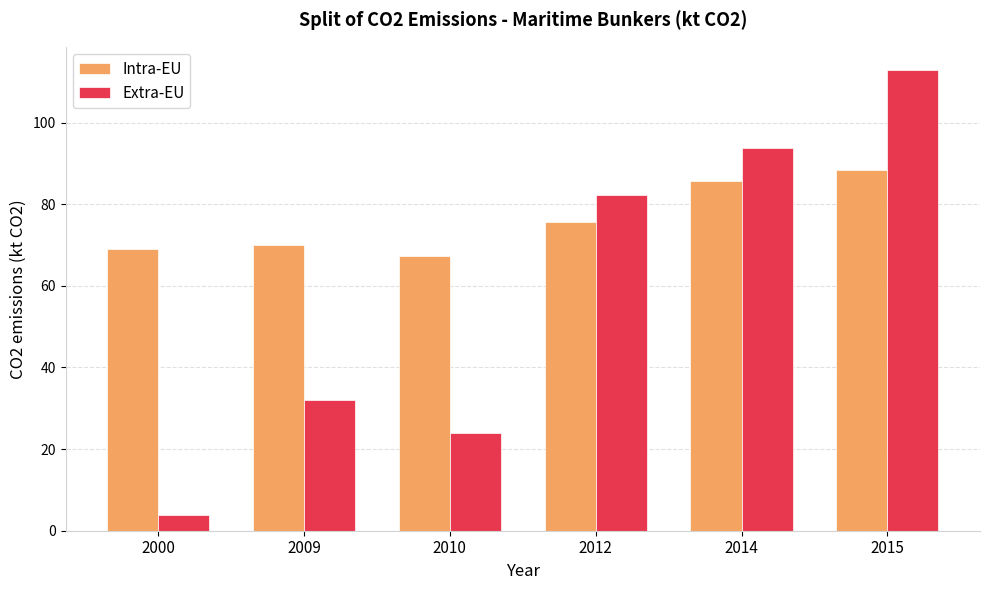

Is the value of Extra-EU at 2000 greater than the value of Intra-EU at 2014?

No